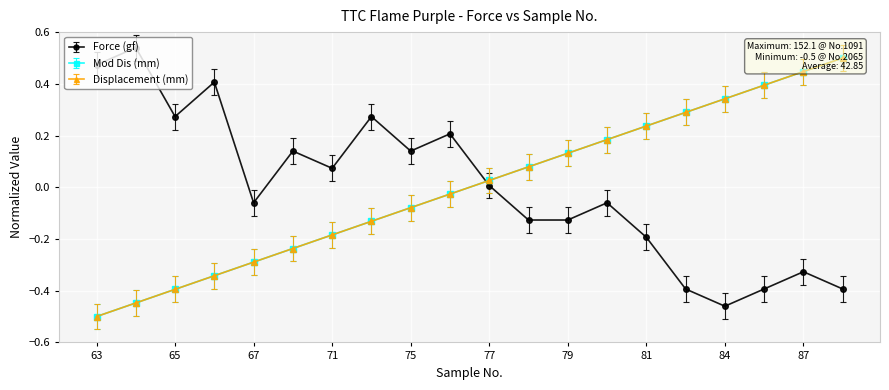

True or false: Mod Dis (mm) and Displacement (mm) cross at least once.

False